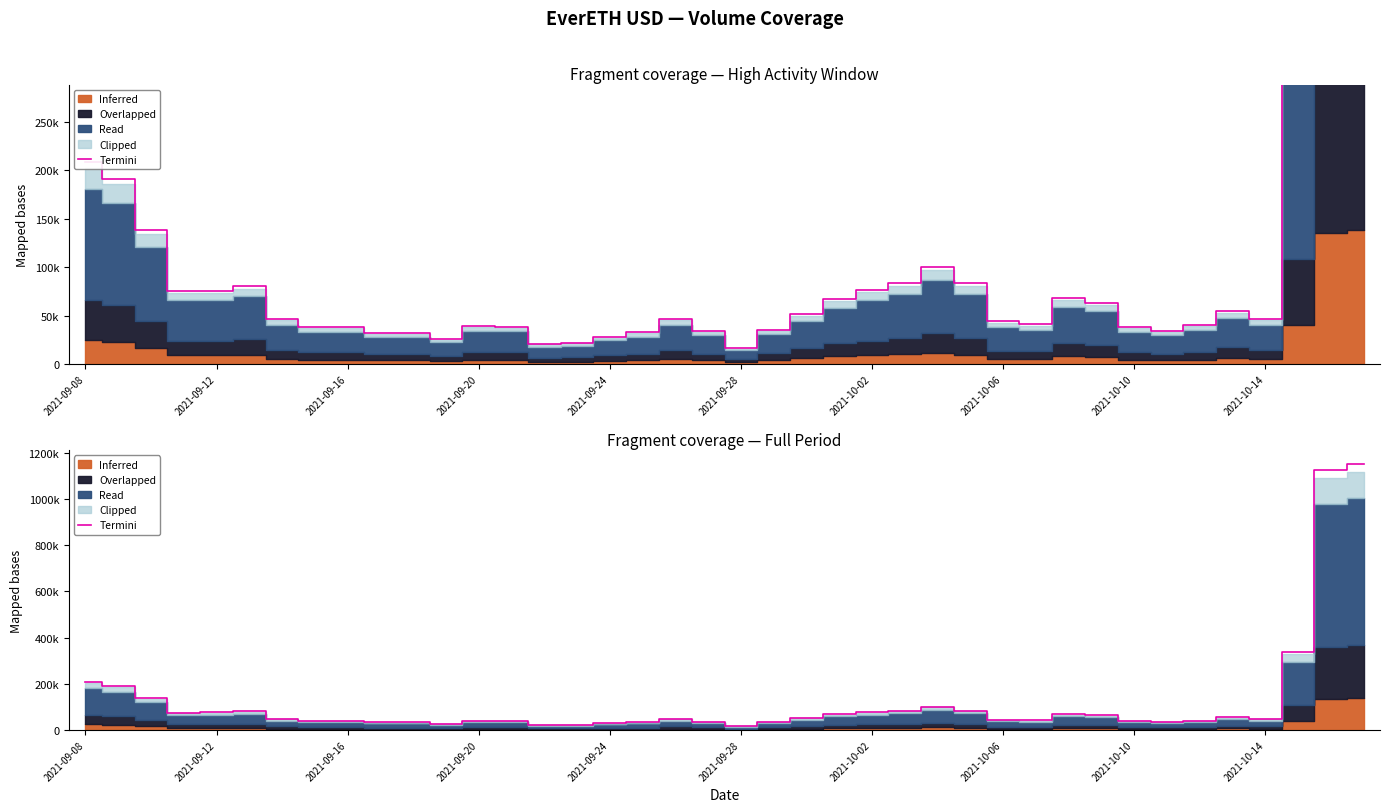

What is the smallest value displayed?

16366.0